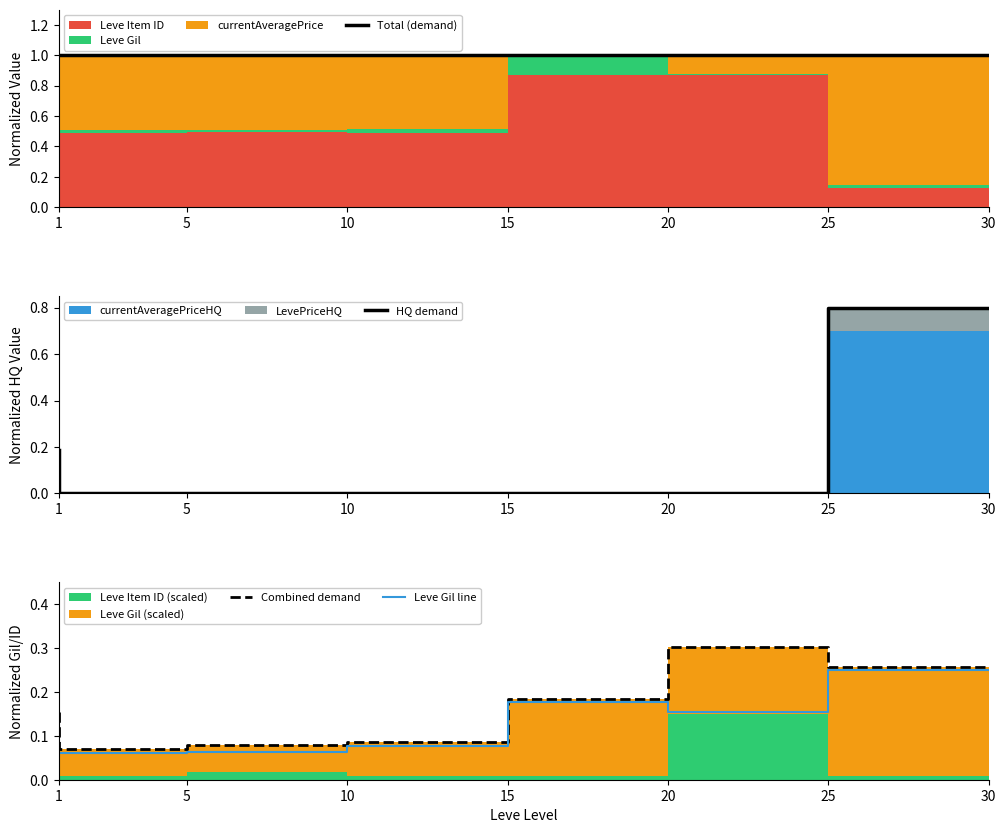

What is the value of the Combined demand point at the 5th from the left?

0.2